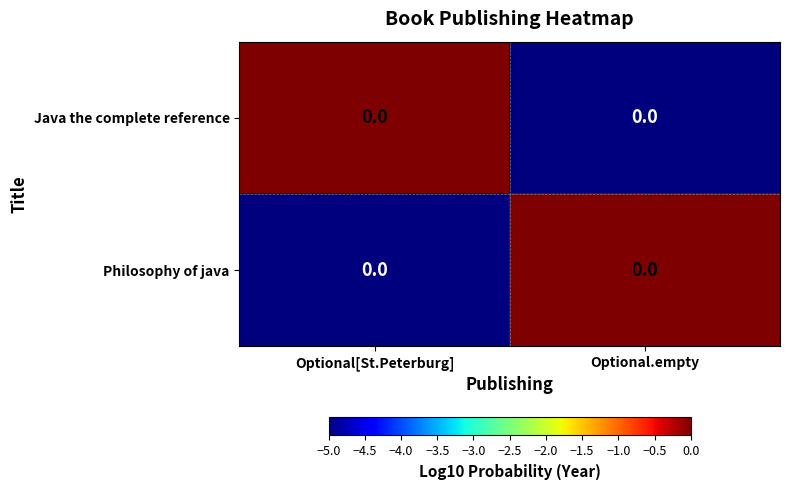

What is the total value across all series at Optional.empty?

-5